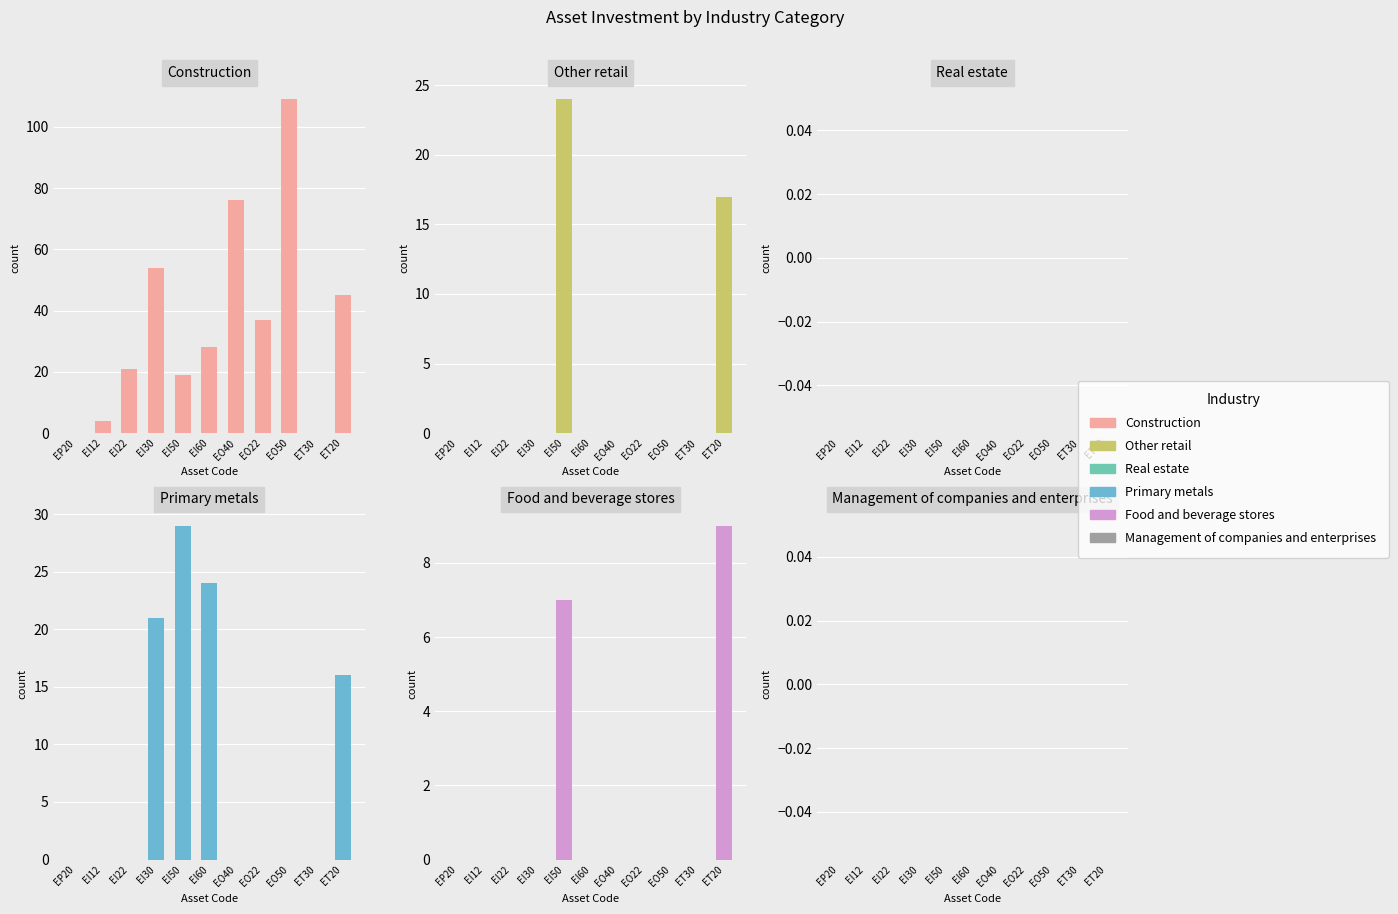

Which category has the lowest value in the Construction series?

EP20